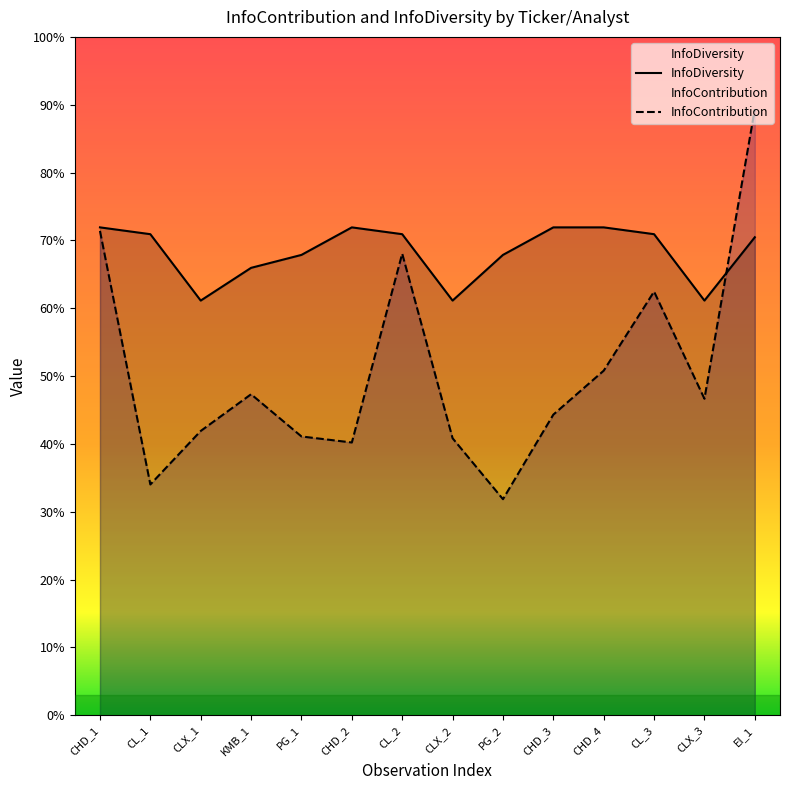

Which series has the largest total across all categories?

InfoDiversity